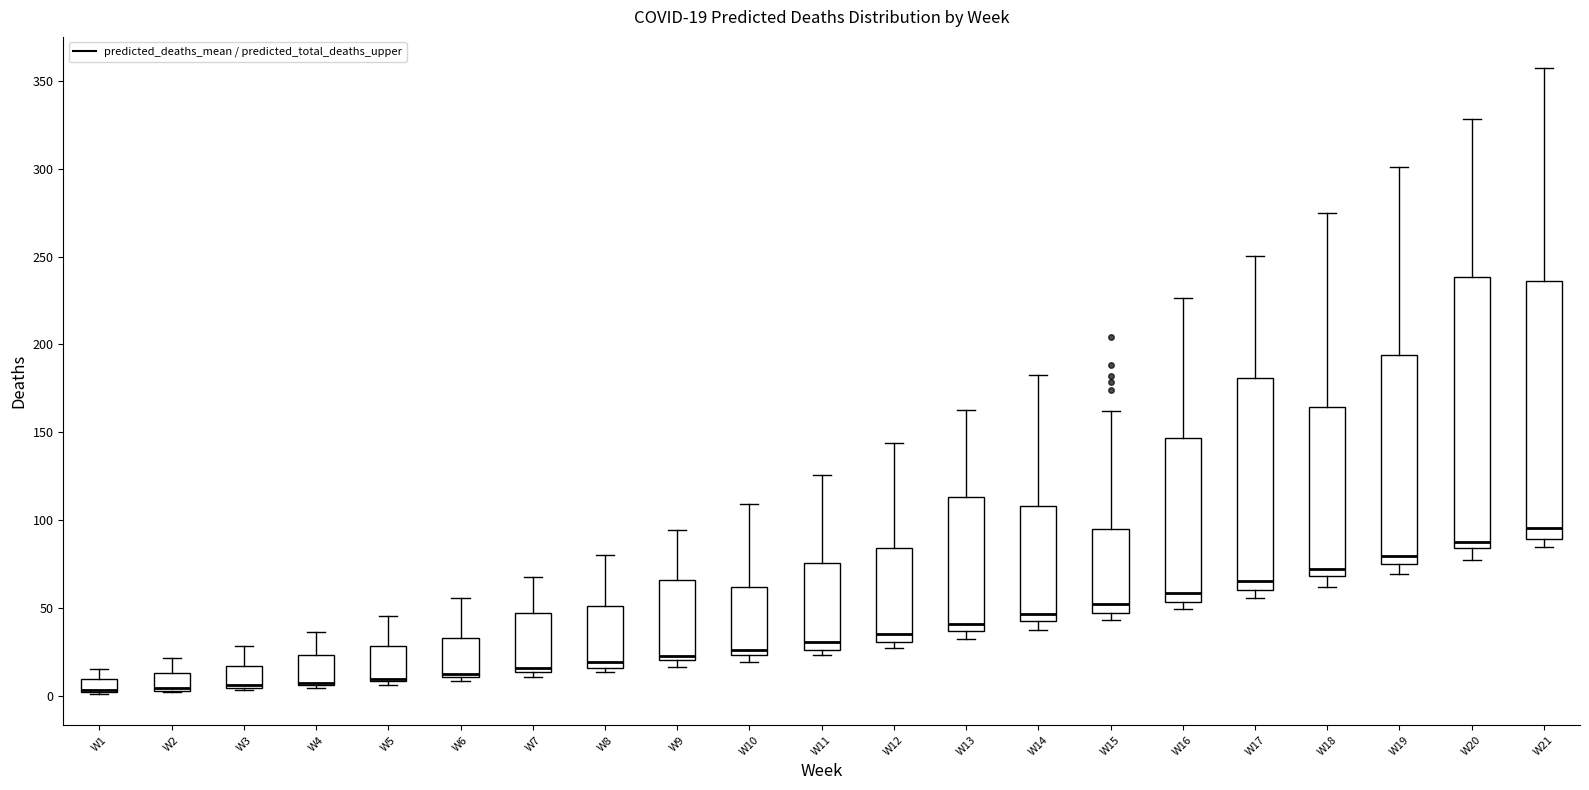

Which box is the tallest, from its lower edge to its upper edge?

W20